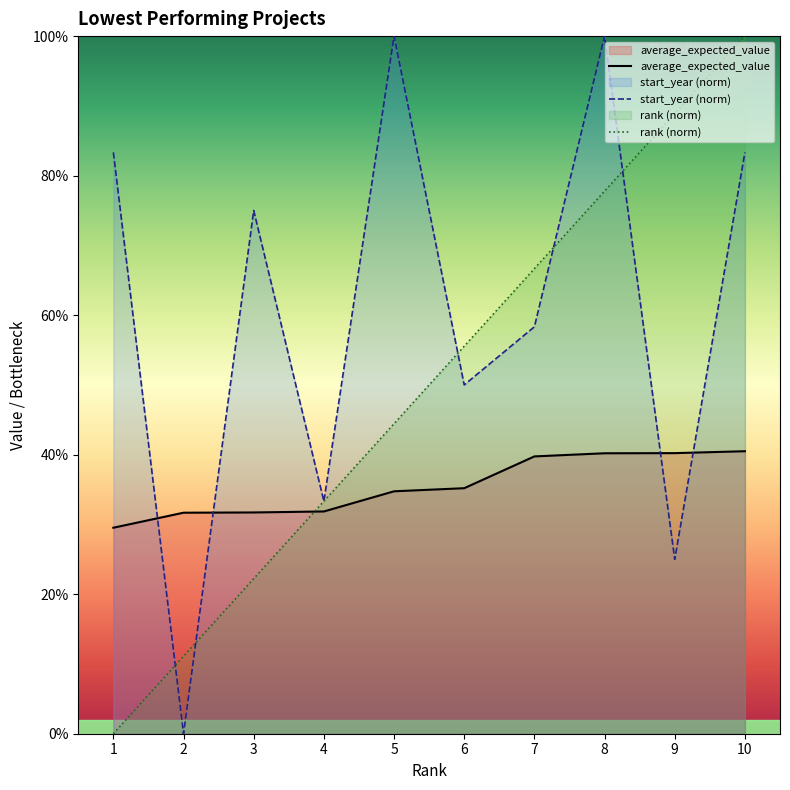

What is the difference between the highest and lowest values at 10?

0.6